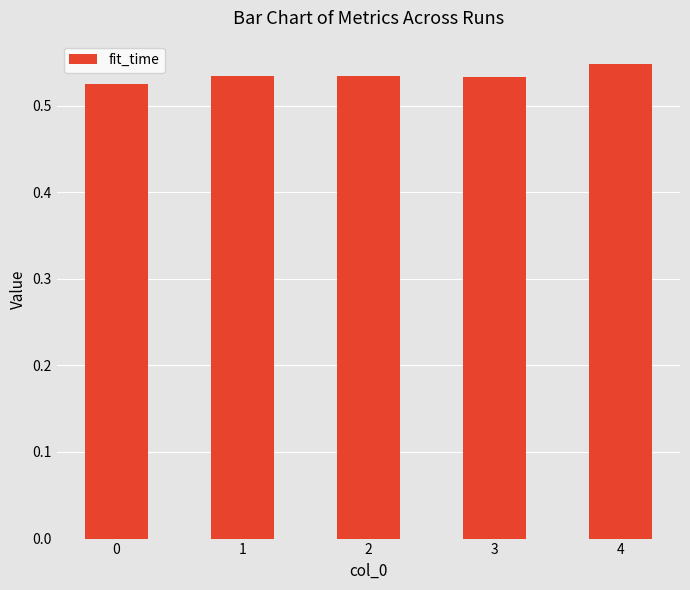

The value at 2 is 0.3. True or false?

False